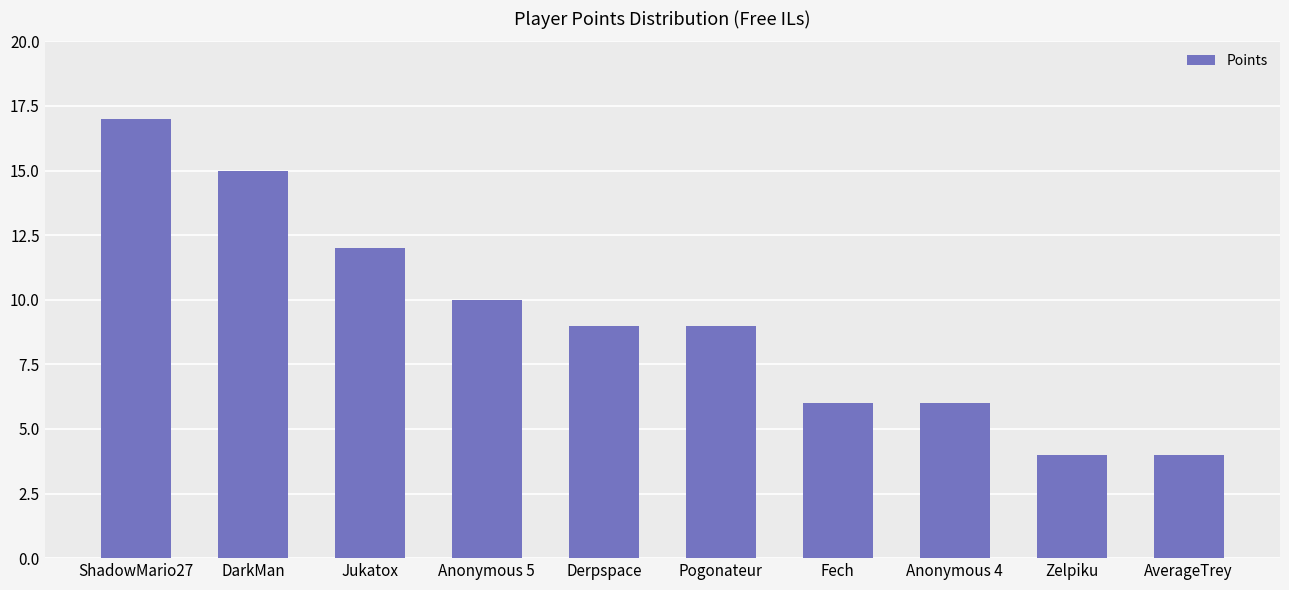

What position from the left is Anonymous 5?

4